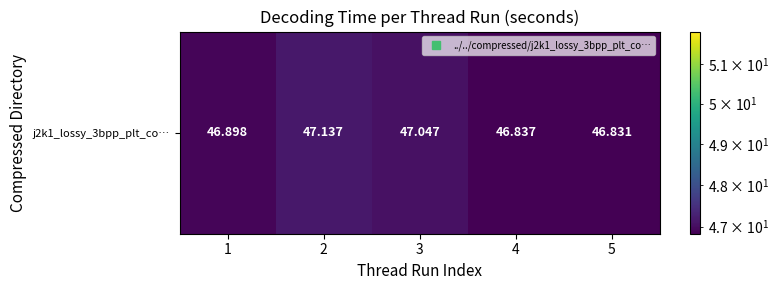

How many values are between 46 and 47?

3